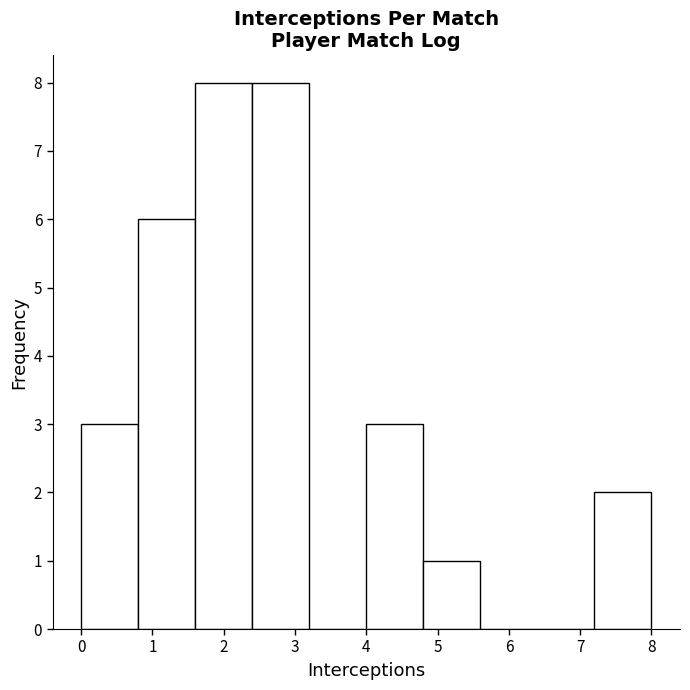

Reading left to right, list every bar in this chart as the range it spans on the x-axis followed by its height. The values are not printed on the chart, so give them approximately, as read against the axis.

0.0 to 0.8: 3
0.8 to 1.6: 6
1.6 to 2.4: 8
2.4 to 3.2: 8
3.2 to 4.0: 0
4.0 to 4.8: 3
4.8 to 5.6: 1
5.6 to 6.4: 0
6.4 to 7.2: 0
7.2 to 8.0: 2